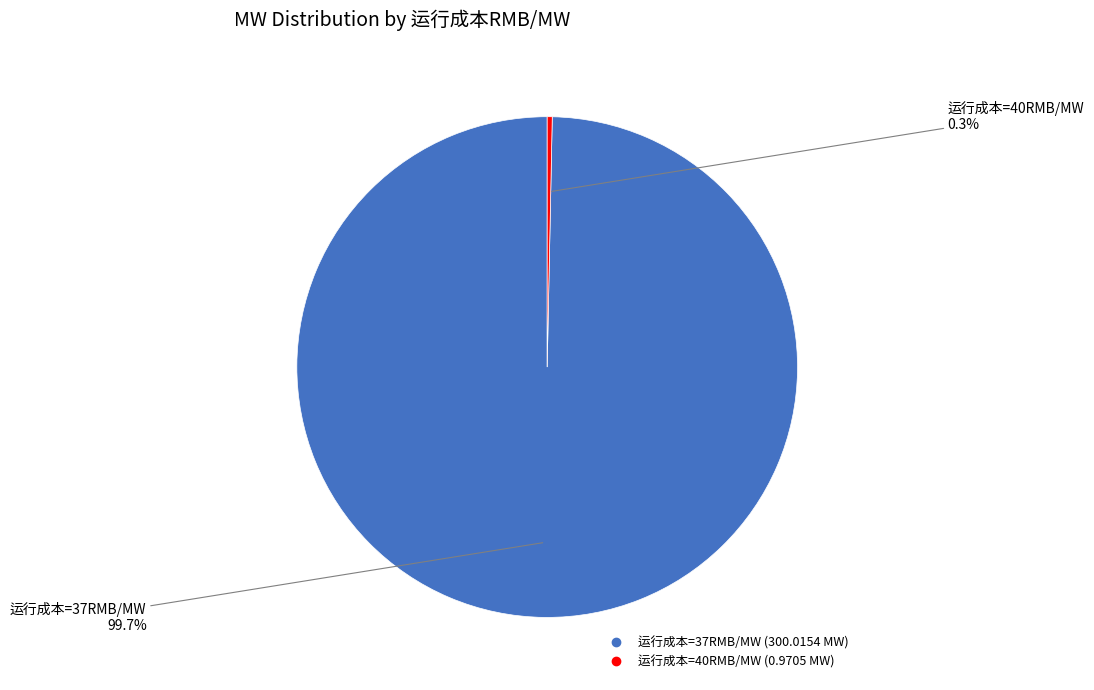

How many slices are in this pie chart?

2